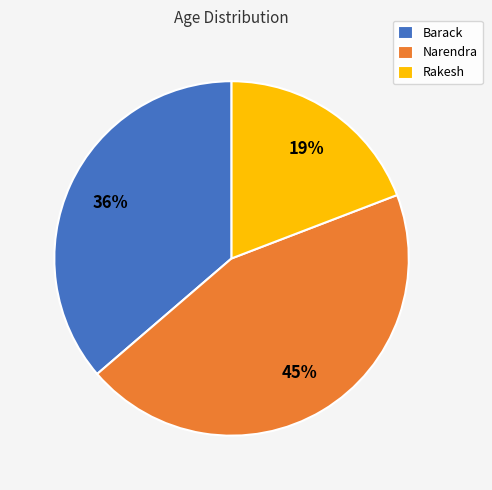

What is the smallest slice in the pie chart?

Rakesh